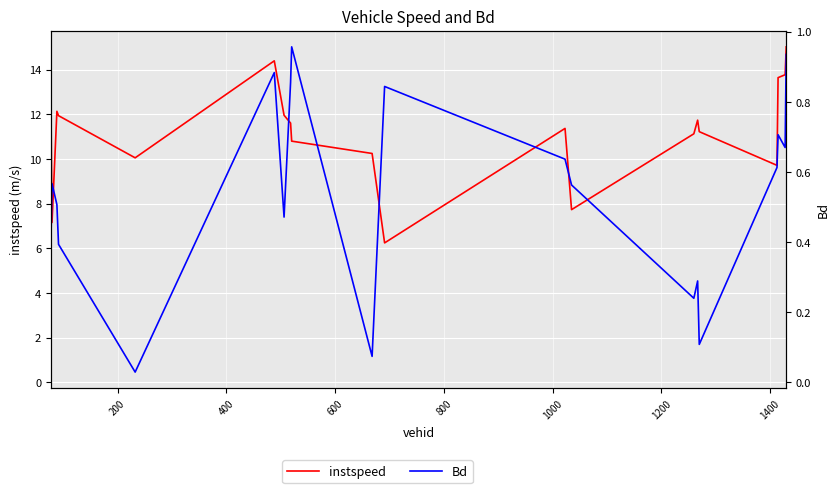

What is the lowest value of the instspeed series?

6.2